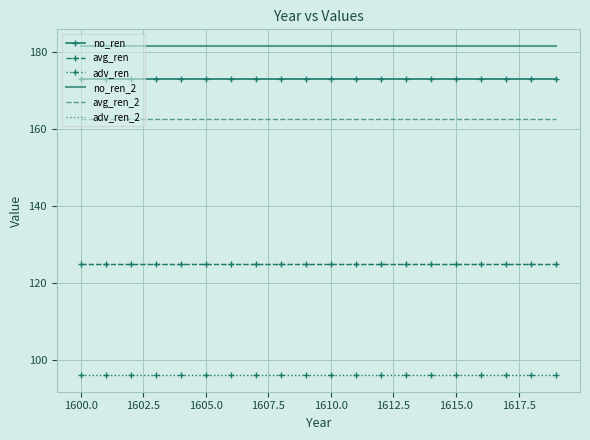

True or false: no_ren and no_ren_2 cross at least once.

False